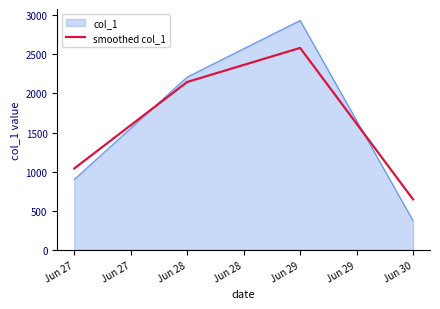

The value of smoothed col_1 at Jun 28 is 2146.5. True or false?

True